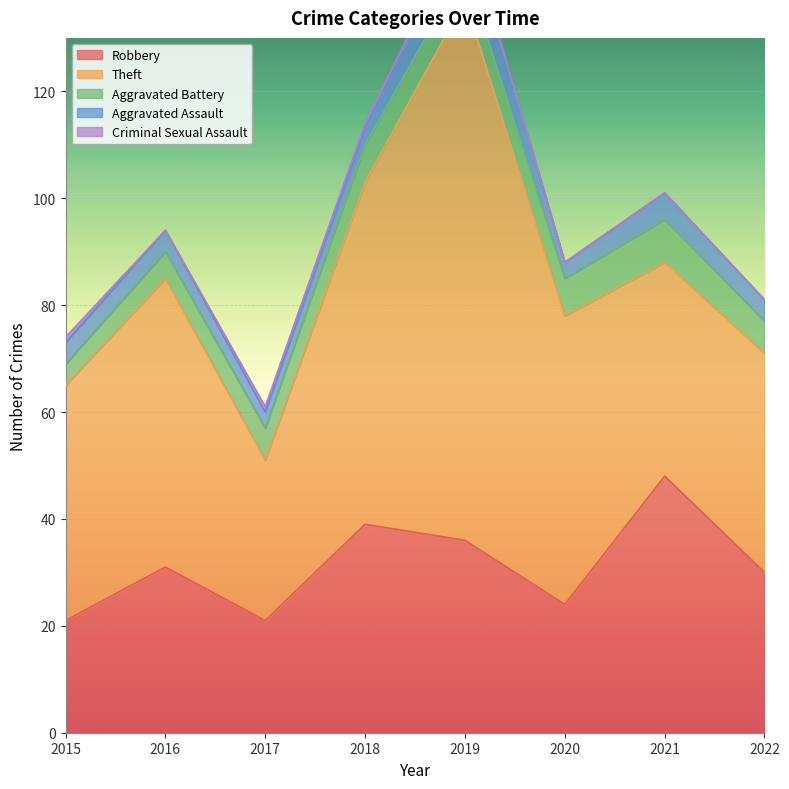

What is the difference between the second highest and second lowest values in the Theft series?

24